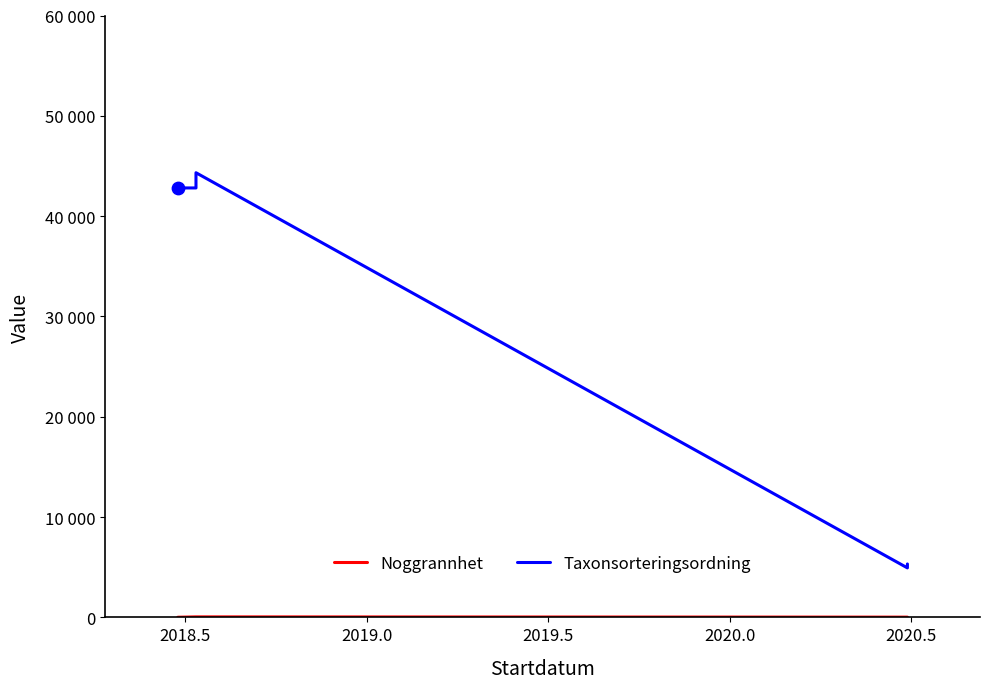

At how many categories does at least one series exceed 18734?

3